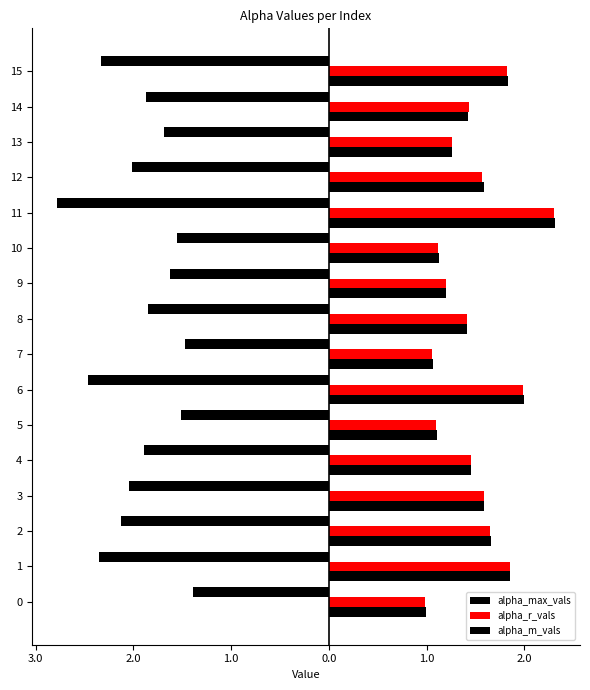

How many bars are there in total?

48